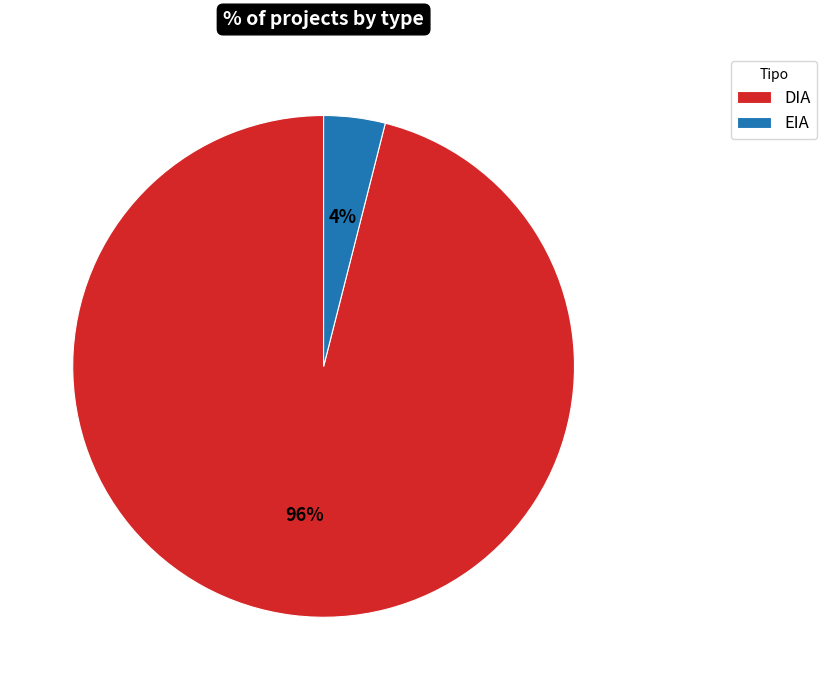

To the nearest percent, what portion does DIA represent?

96%